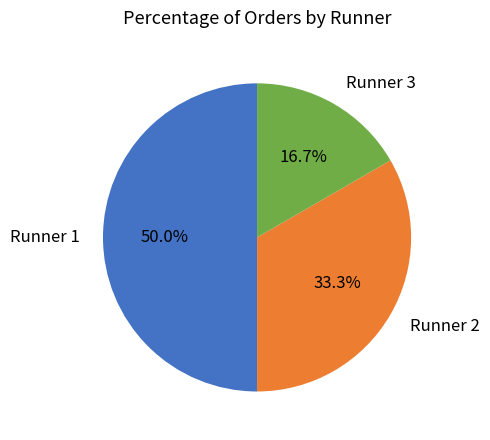

Which slice is the smallest?

Runner 3